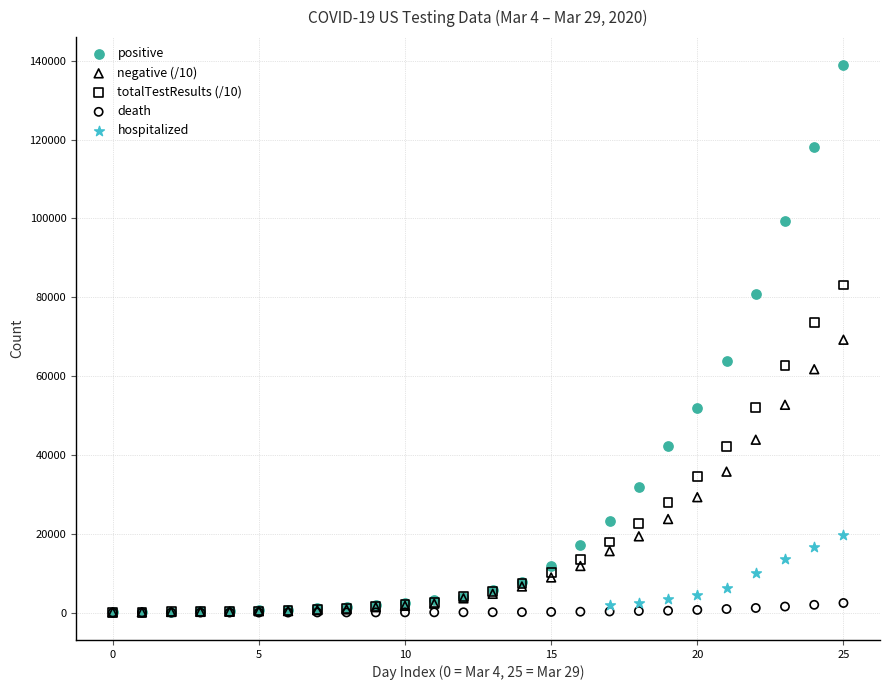

What are all the series names shown in the legend?

positive, negative (/10), totalTestResults (/10), death, hospitalized